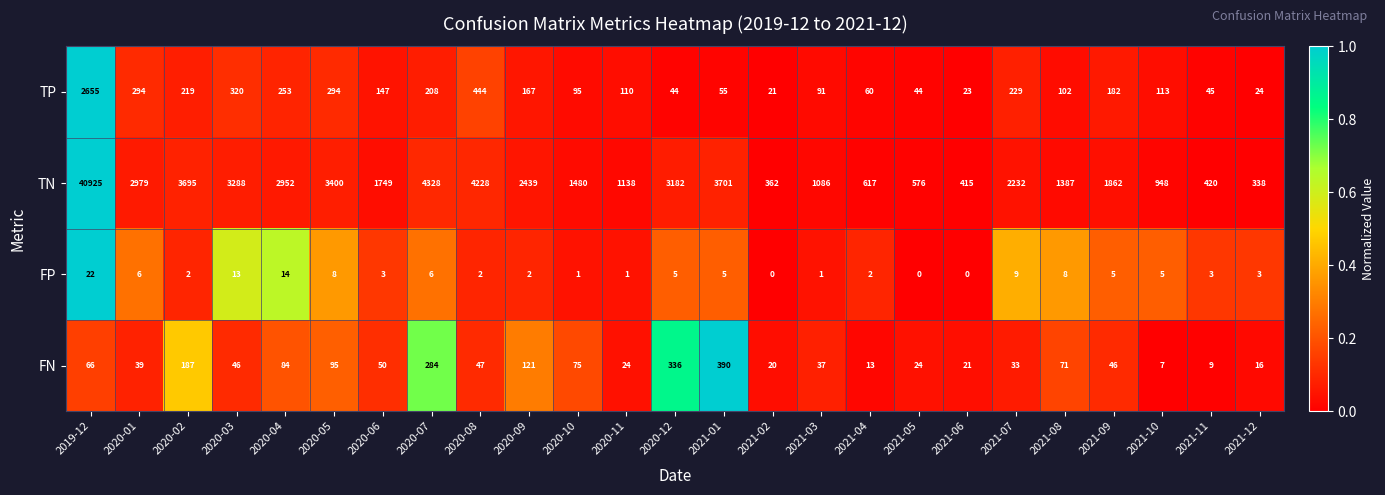

True or false: TN has a value of 1086 at 2021-03.

True